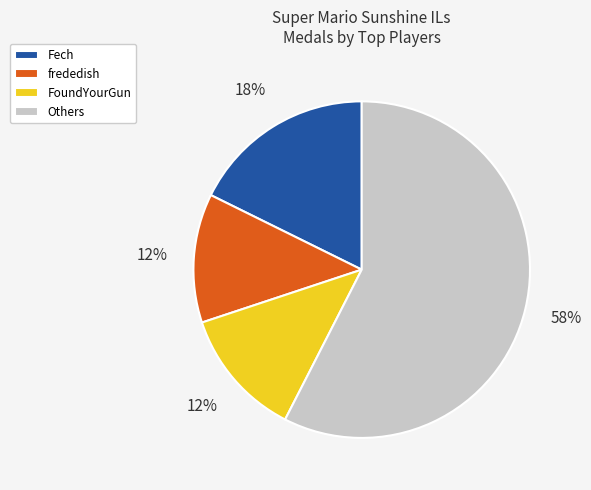

Combined, do Fech and FoundYourGun account for over 50%?

No